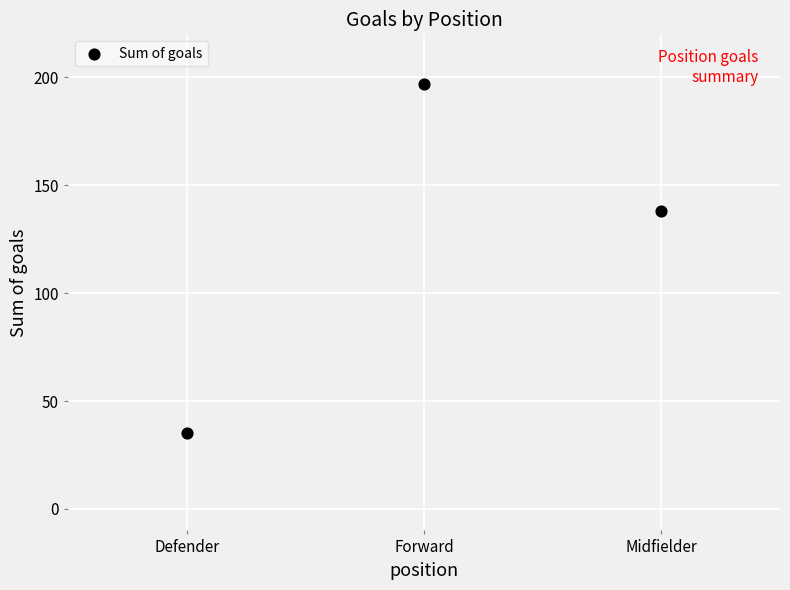

What Y value in the scatter plot is closest to 116?

138